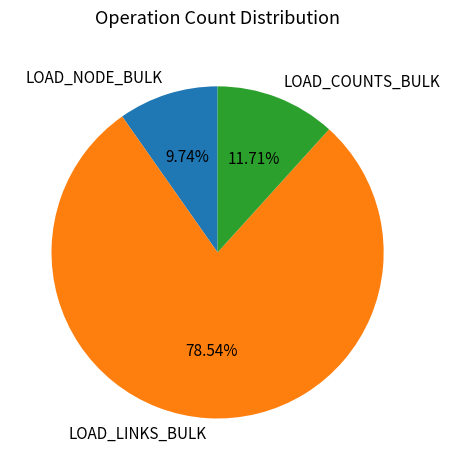

What percentage is the LOAD_LINKS_BULK slice, to the nearest percent?

79%